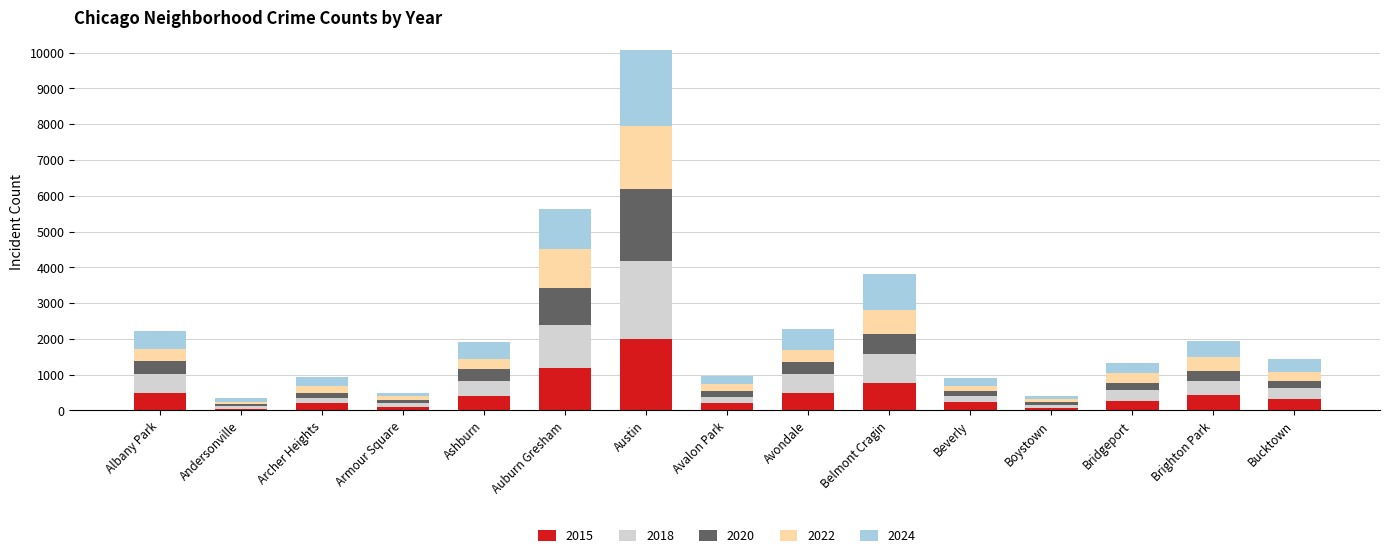

What is the highest value of the 2015 series?

1991